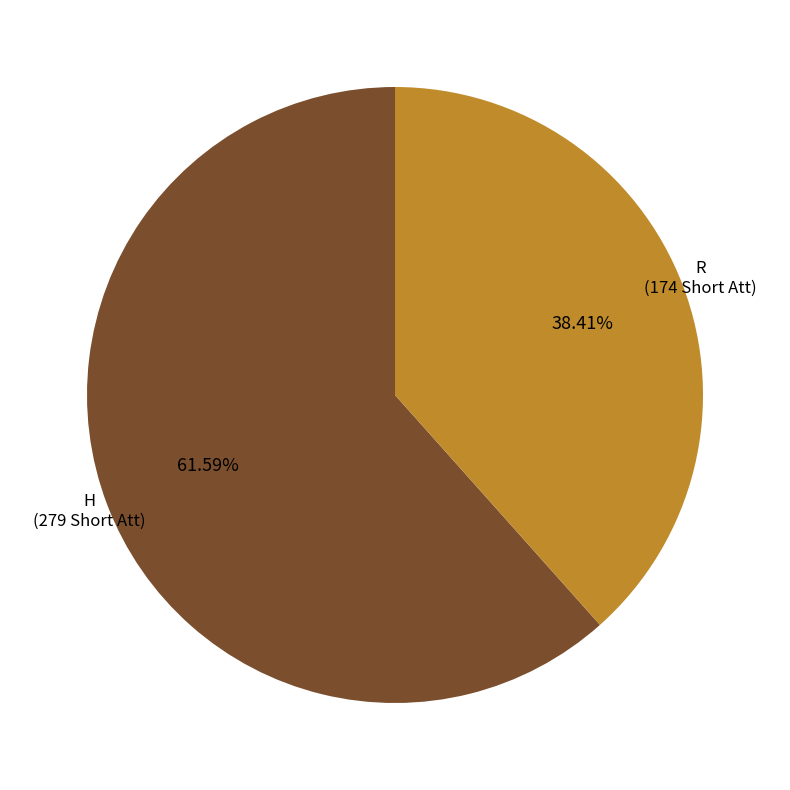

Which slice represents more than half of the pie?

H